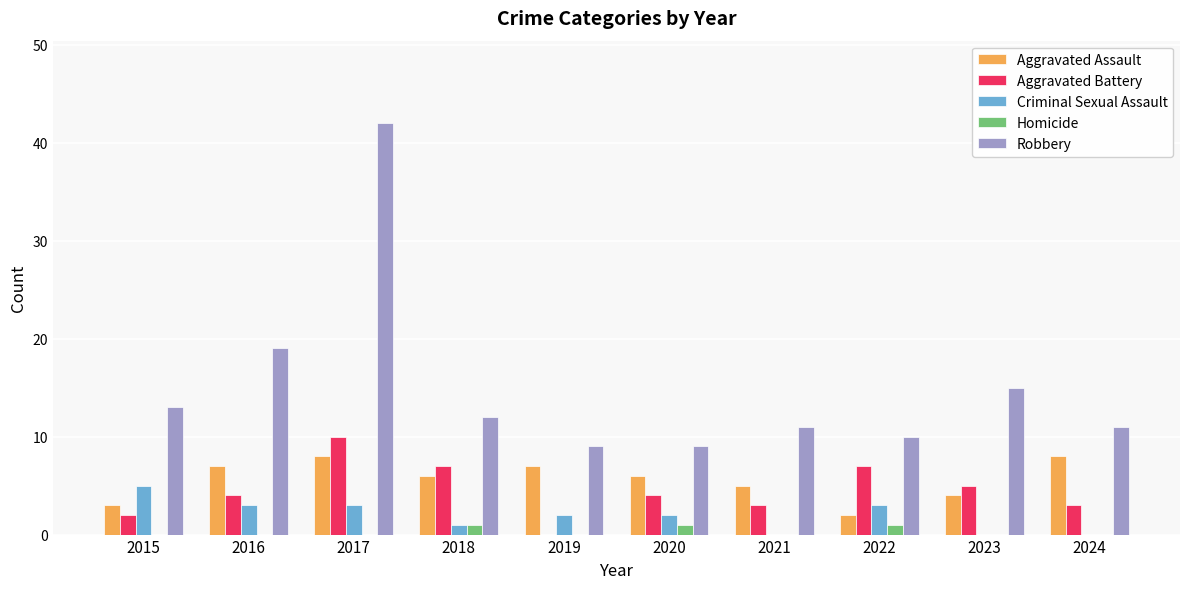

Which category has the highest value across all series?

2017